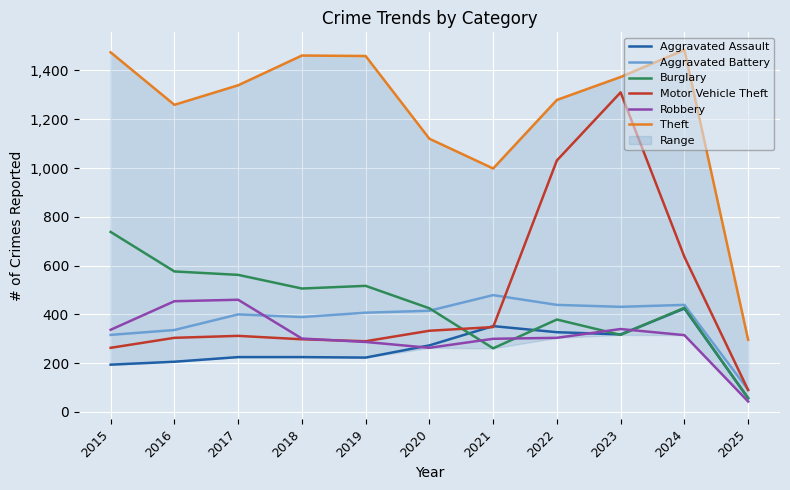

Which series changed the most between 2021 and 2022?

Motor Vehicle Theft